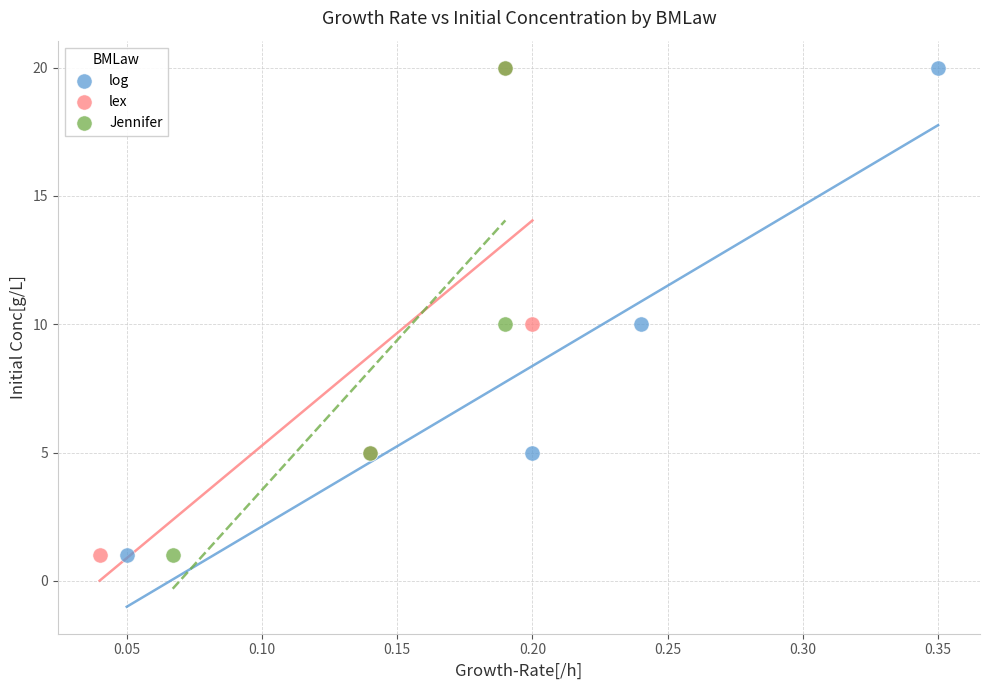

What are all the series names shown in the legend?

log, lex, Jennifer